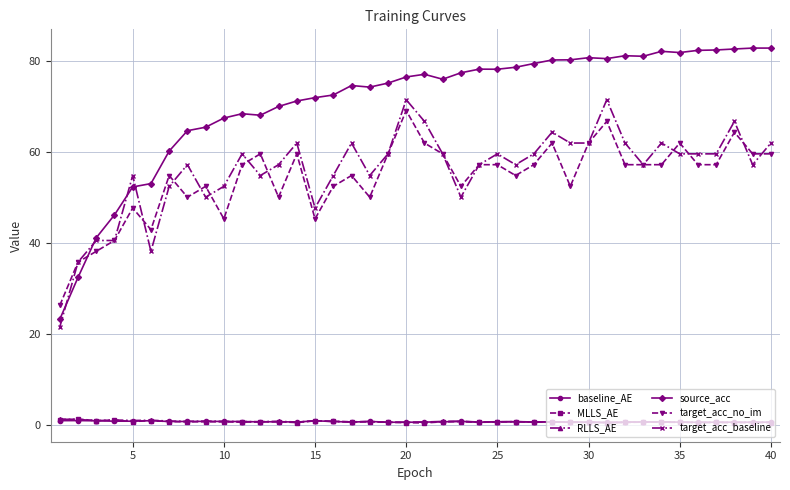

What is the smallest value displayed?

0.4